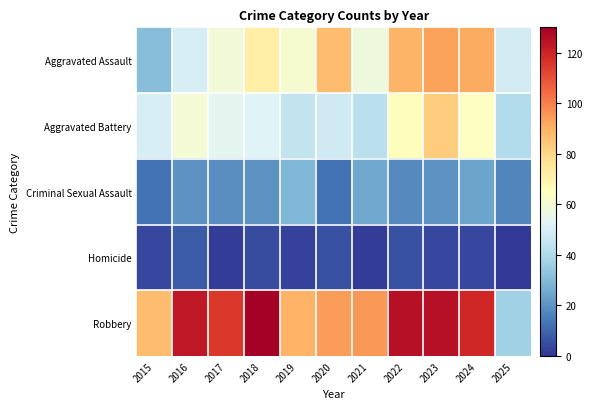

Between 2015 and 2019, which series saw the biggest shift?

Aggravated Assault